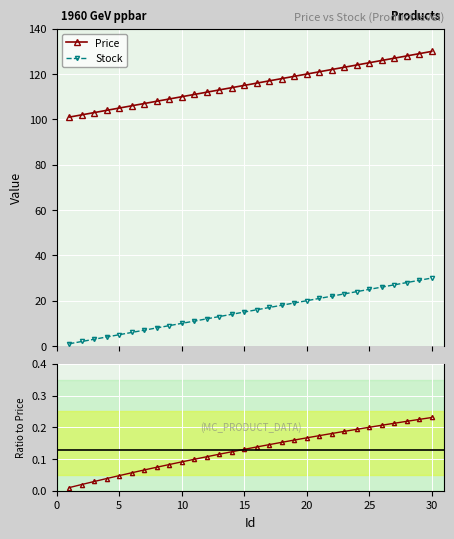

True or false: Stock/Price has more than 1 points higher than both neighbors.

False